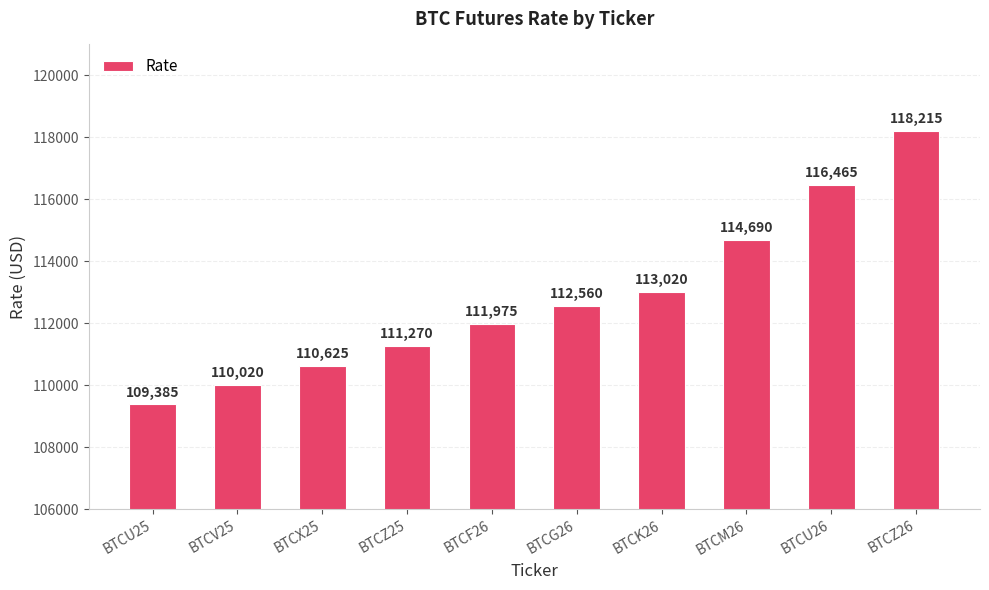

Which label corresponds to the largest value in the chart?

BTCZ26